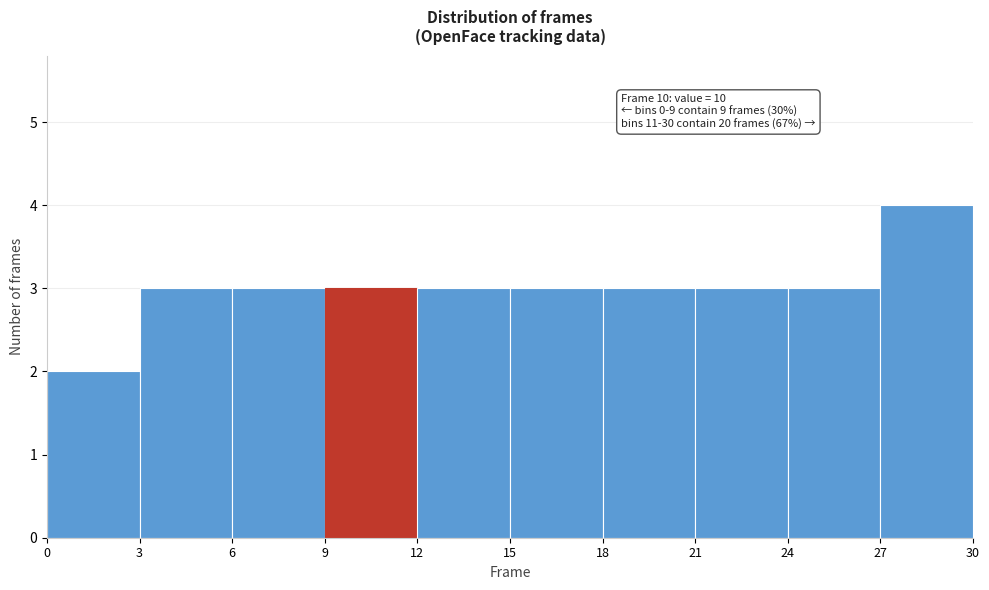

Which range on the x-axis has the tallest bar?

27 to 30